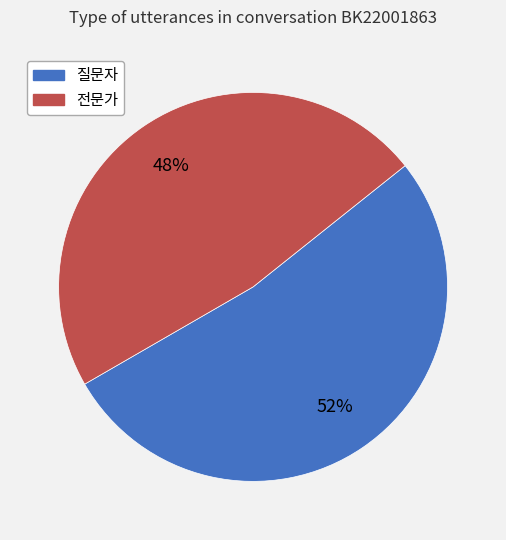

To the nearest percent, what is the average slice percentage?

50%